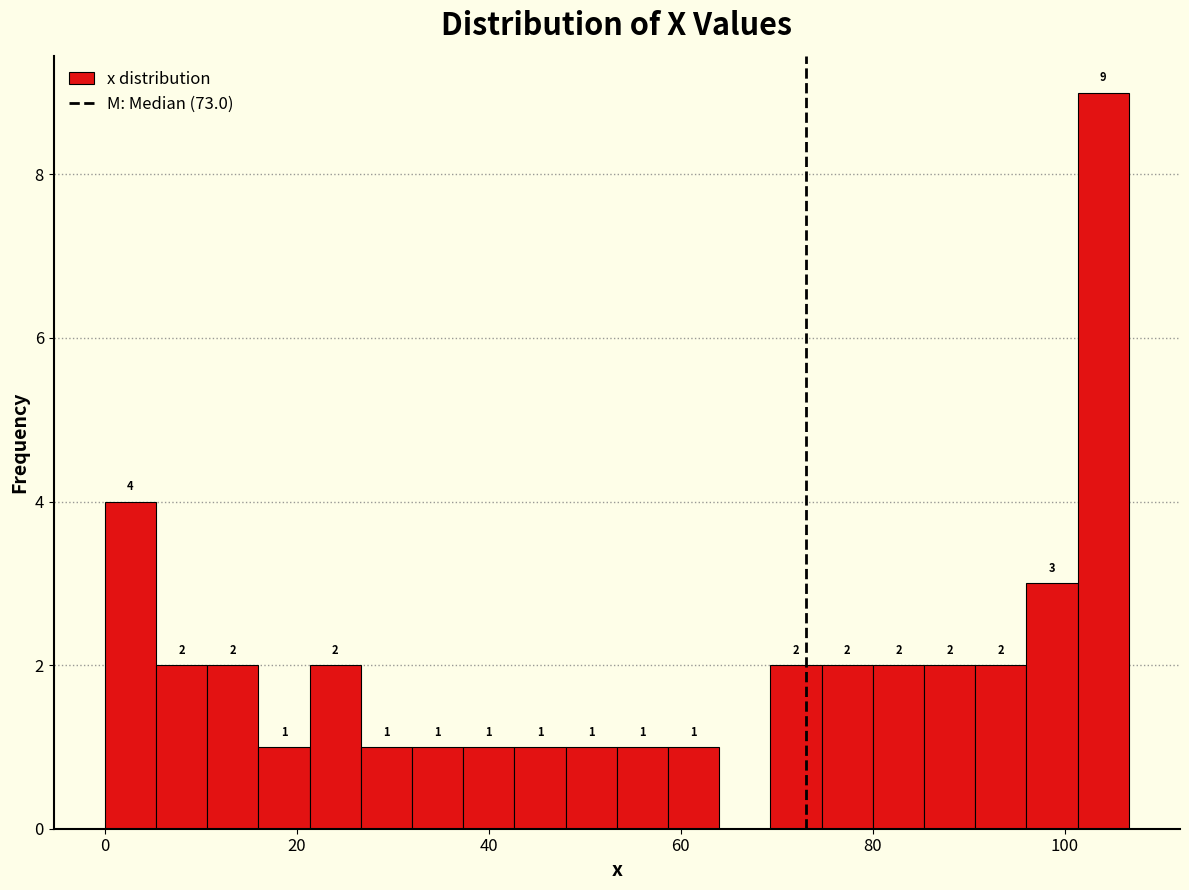

Around what value on the x-axis is the tallest bar? Give the approximate position of its centre, as read against the axis.

104